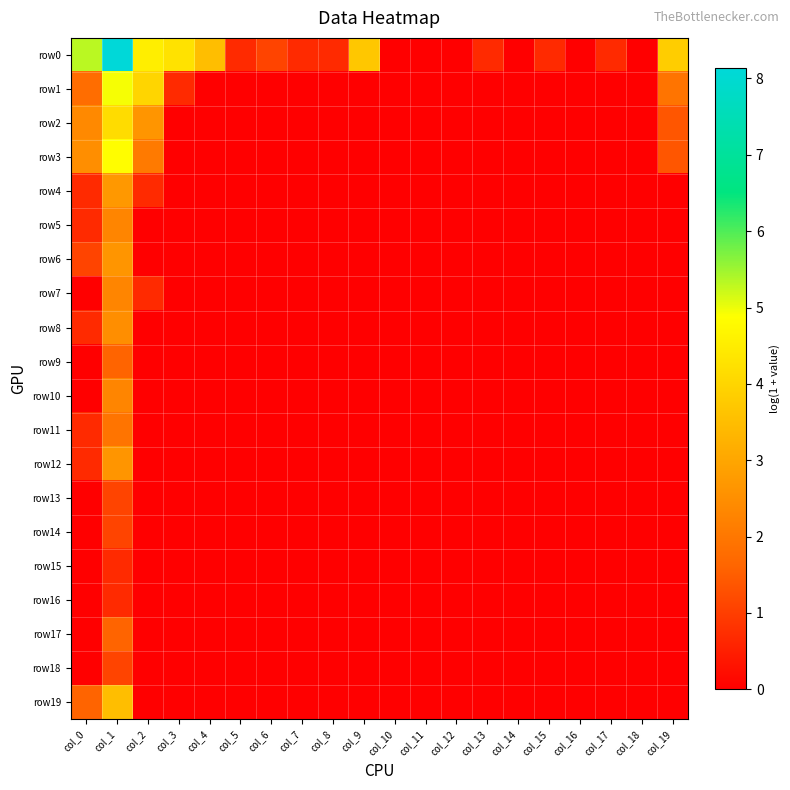

Reading right to left, what are all the values shown in this chart?

row0: col_19=3.8	col_18=0.0	col_17=0.7	col_16=0.0	col_15=0.7	col_14=0.0	col_13=0.7	col_12=0.0	col_11=0.0	col_10=0.0	col_9=3.7	col_8=0.7	col_7=0.7	col_6=1.1	col_5=0.7	col_4=3.5	col_3=4.3	col_2=4.5	col_1=8.1	col_0=5.3
row1: col_19=1.9	col_18=0.0	col_17=0.0	col_16=0.0	col_15=0.0	col_14=0.0	col_13=0.0	col_12=0.0	col_11=0.0	col_10=0.0	col_9=0.0	col_8=0.0	col_7=0.0	col_6=0.0	col_5=0.0	col_4=0.0	col_3=0.7	col_2=4.0	col_1=4.9	col_0=1.8
row2: col_19=1.4	col_18=0.0	col_17=0.0	col_16=0.0	col_15=0.0	col_14=0.0	col_13=0.0	col_12=0.0	col_11=0.0	col_10=0.0	col_9=0.0	col_8=0.0	col_7=0.0	col_6=0.0	col_5=0.0	col_4=0.0	col_3=0.0	col_2=2.6	col_1=4.1	col_0=2.4
row3: col_19=1.4	col_18=0.0	col_17=0.0	col_16=0.0	col_15=0.0	col_14=0.0	col_13=0.0	col_12=0.0	col_11=0.0	col_10=0.0	col_9=0.0	col_8=0.0	col_7=0.0	col_6=0.0	col_5=0.0	col_4=0.0	col_3=0.0	col_2=2.1	col_1=4.8	col_0=2.5
row4: col_19=0.0	col_18=0.0	col_17=0.0	col_16=0.0	col_15=0.0	col_14=0.0	col_13=0.0	col_12=0.0	col_11=0.0	col_10=0.0	col_9=0.0	col_8=0.0	col_7=0.0	col_6=0.0	col_5=0.0	col_4=0.0	col_3=0.0	col_2=0.7	col_1=2.7	col_0=0.7
row5: col_19=0.0	col_18=0.0	col_17=0.0	col_16=0.0	col_15=0.0	col_14=0.0	col_13=0.0	col_12=0.0	col_11=0.0	col_10=0.0	col_9=0.0	col_8=0.0	col_7=0.0	col_6=0.0	col_5=0.0	col_4=0.0	col_3=0.0	col_2=0.0	col_1=2.3	col_0=0.7
row6: col_19=0.0	col_18=0.0	col_17=0.0	col_16=0.0	col_15=0.0	col_14=0.0	col_13=0.0	col_12=0.0	col_11=0.0	col_10=0.0	col_9=0.0	col_8=0.0	col_7=0.0	col_6=0.0	col_5=0.0	col_4=0.0	col_3=0.0	col_2=0.0	col_1=2.6	col_0=1.1
row7: col_19=0.0	col_18=0.0	col_17=0.0	col_16=0.0	col_15=0.0	col_14=0.0	col_13=0.0	col_12=0.0	col_11=0.0	col_10=0.0	col_9=0.0	col_8=0.0	col_7=0.0	col_6=0.0	col_5=0.0	col_4=0.0	col_3=0.0	col_2=0.7	col_1=2.3	col_0=0.0
row8: col_19=0.0	col_18=0.0	col_17=0.0	col_16=0.0	col_15=0.0	col_14=0.0	col_13=0.0	col_12=0.0	col_11=0.0	col_10=0.0	col_9=0.0	col_8=0.0	col_7=0.0	col_6=0.0	col_5=0.0	col_4=0.0	col_3=0.0	col_2=0.0	col_1=2.5	col_0=0.7
row9: col_19=0.0	col_18=0.0	col_17=0.0	col_16=0.0	col_15=0.0	col_14=0.0	col_13=0.0	col_12=0.0	col_11=0.0	col_10=0.0	col_9=0.0	col_8=0.0	col_7=0.0	col_6=0.0	col_5=0.0	col_4=0.0	col_3=0.0	col_2=0.0	col_1=1.6	col_0=0.0
row10: col_19=0.0	col_18=0.0	col_17=0.0	col_16=0.0	col_15=0.0	col_14=0.0	col_13=0.0	col_12=0.0	col_11=0.0	col_10=0.0	col_9=0.0	col_8=0.0	col_7=0.0	col_6=0.0	col_5=0.0	col_4=0.0	col_3=0.0	col_2=0.0	col_1=2.3	col_0=0.0
row11: col_19=0.0	col_18=0.0	col_17=0.0	col_16=0.0	col_15=0.0	col_14=0.0	col_13=0.0	col_12=0.0	col_11=0.0	col_10=0.0	col_9=0.0	col_8=0.0	col_7=0.0	col_6=0.0	col_5=0.0	col_4=0.0	col_3=0.0	col_2=0.0	col_1=1.9	col_0=0.7
row12: col_19=0.0	col_18=0.0	col_17=0.0	col_16=0.0	col_15=0.0	col_14=0.0	col_13=0.0	col_12=0.0	col_11=0.0	col_10=0.0	col_9=0.0	col_8=0.0	col_7=0.0	col_6=0.0	col_5=0.0	col_4=0.0	col_3=0.0	col_2=0.0	col_1=2.6	col_0=0.7
row13: col_19=0.0	col_18=0.0	col_17=0.0	col_16=0.0	col_15=0.0	col_14=0.0	col_13=0.0	col_12=0.0	col_11=0.0	col_10=0.0	col_9=0.0	col_8=0.0	col_7=0.0	col_6=0.0	col_5=0.0	col_4=0.0	col_3=0.0	col_2=0.0	col_1=1.1	col_0=0.0
row14: col_19=0.0	col_18=0.0	col_17=0.0	col_16=0.0	col_15=0.0	col_14=0.0	col_13=0.0	col_12=0.0	col_11=0.0	col_10=0.0	col_9=0.0	col_8=0.0	col_7=0.0	col_6=0.0	col_5=0.0	col_4=0.0	col_3=0.0	col_2=0.0	col_1=1.1	col_0=0.0
row15: col_19=0.0	col_18=0.0	col_17=0.0	col_16=0.0	col_15=0.0	col_14=0.0	col_13=0.0	col_12=0.0	col_11=0.0	col_10=0.0	col_9=0.0	col_8=0.0	col_7=0.0	col_6=0.0	col_5=0.0	col_4=0.0	col_3=0.0	col_2=0.0	col_1=0.7	col_0=0.0
row16: col_19=0.0	col_18=0.0	col_17=0.0	col_16=0.0	col_15=0.0	col_14=0.0	col_13=0.0	col_12=0.0	col_11=0.0	col_10=0.0	col_9=0.0	col_8=0.0	col_7=0.0	col_6=0.0	col_5=0.0	col_4=0.0	col_3=0.0	col_2=0.0	col_1=0.7	col_0=0.0
row17: col_19=0.0	col_18=0.0	col_17=0.0	col_16=0.0	col_15=0.0	col_14=0.0	col_13=0.0	col_12=0.0	col_11=0.0	col_10=0.0	col_9=0.0	col_8=0.0	col_7=0.0	col_6=0.0	col_5=0.0	col_4=0.0	col_3=0.0	col_2=0.0	col_1=1.6	col_0=0.0
row18: col_19=0.0	col_18=0.0	col_17=0.0	col_16=0.0	col_15=0.0	col_14=0.0	col_13=0.0	col_12=0.0	col_11=0.0	col_10=0.0	col_9=0.0	col_8=0.0	col_7=0.0	col_6=0.0	col_5=0.0	col_4=0.0	col_3=0.0	col_2=0.0	col_1=1.1	col_0=0.0
row19: col_19=0.0	col_18=0.0	col_17=0.0	col_16=0.0	col_15=0.0	col_14=0.0	col_13=0.0	col_12=0.0	col_11=0.0	col_10=0.0	col_9=0.0	col_8=0.0	col_7=0.0	col_6=0.0	col_5=0.0	col_4=0.0	col_3=0.0	col_2=0.0	col_1=3.5	col_0=1.6